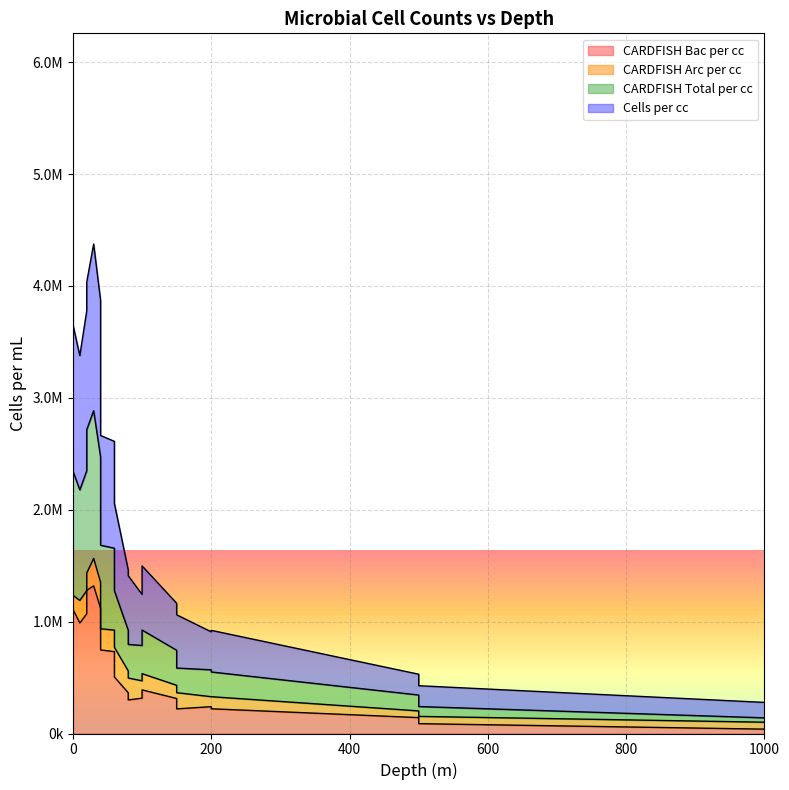

Which series has the widest spread of values?

Cells per cc